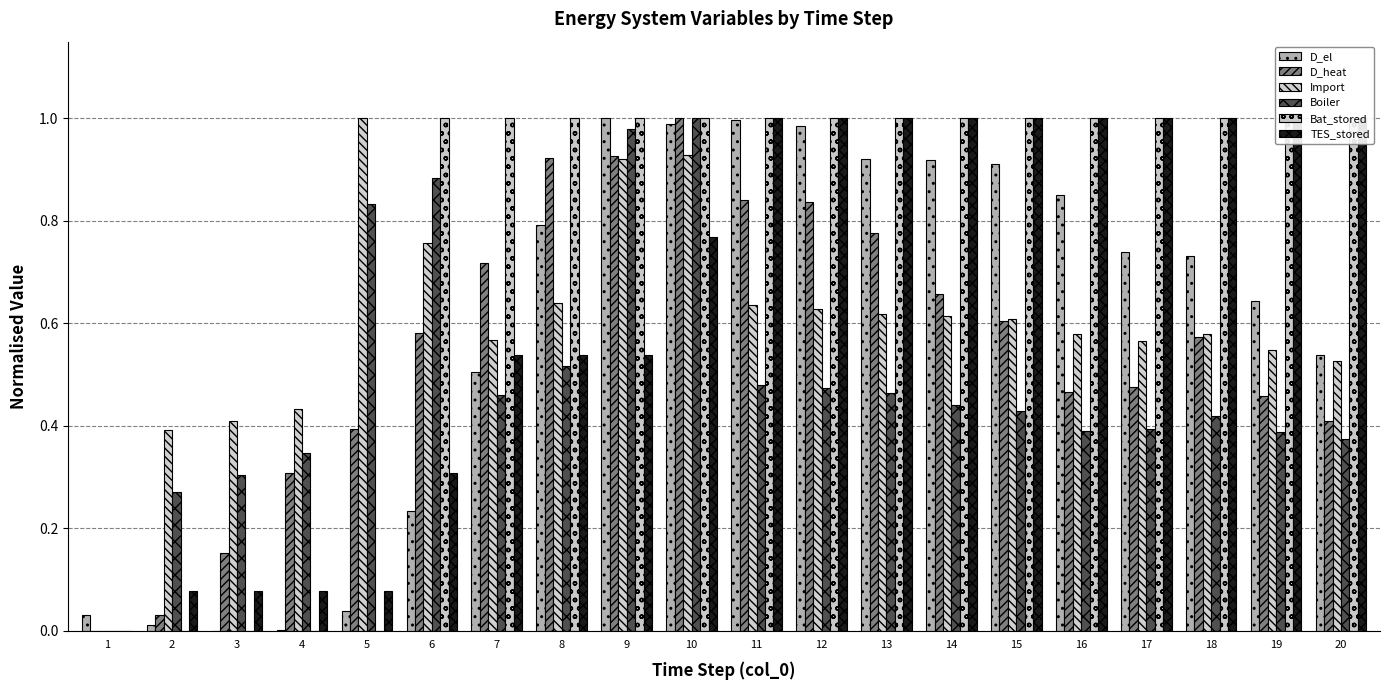

What is the value of the D_el bar at the 16th from the left?

0.9